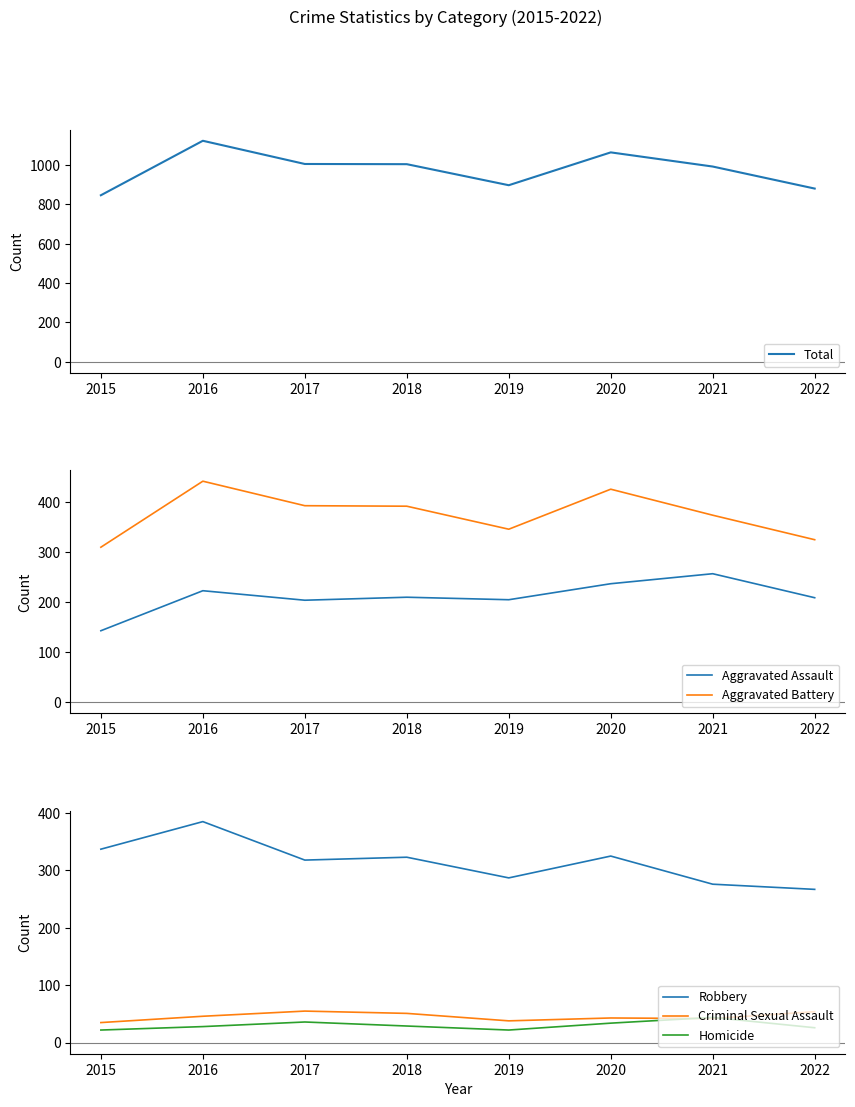

True or false: Aggravated Assault has a value of 449 at 2021.

False